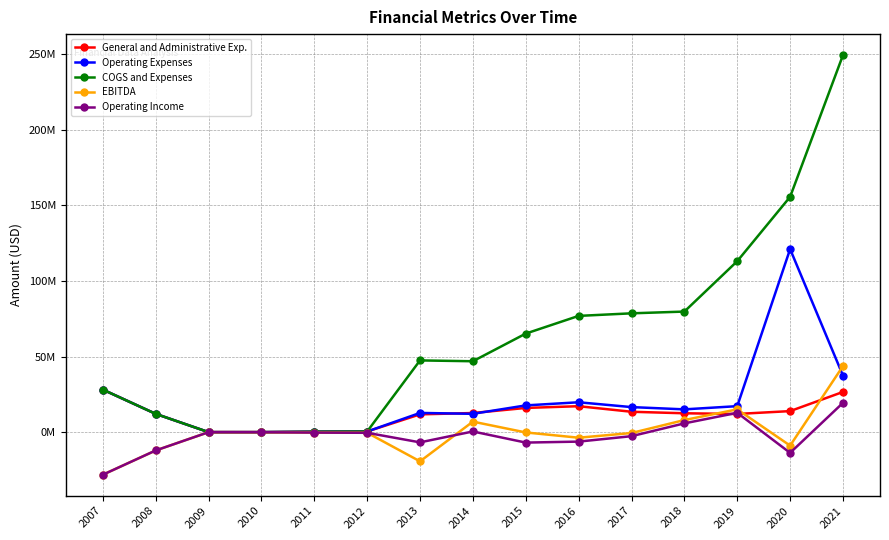

Is this an area chart (filled region under the line)?

No